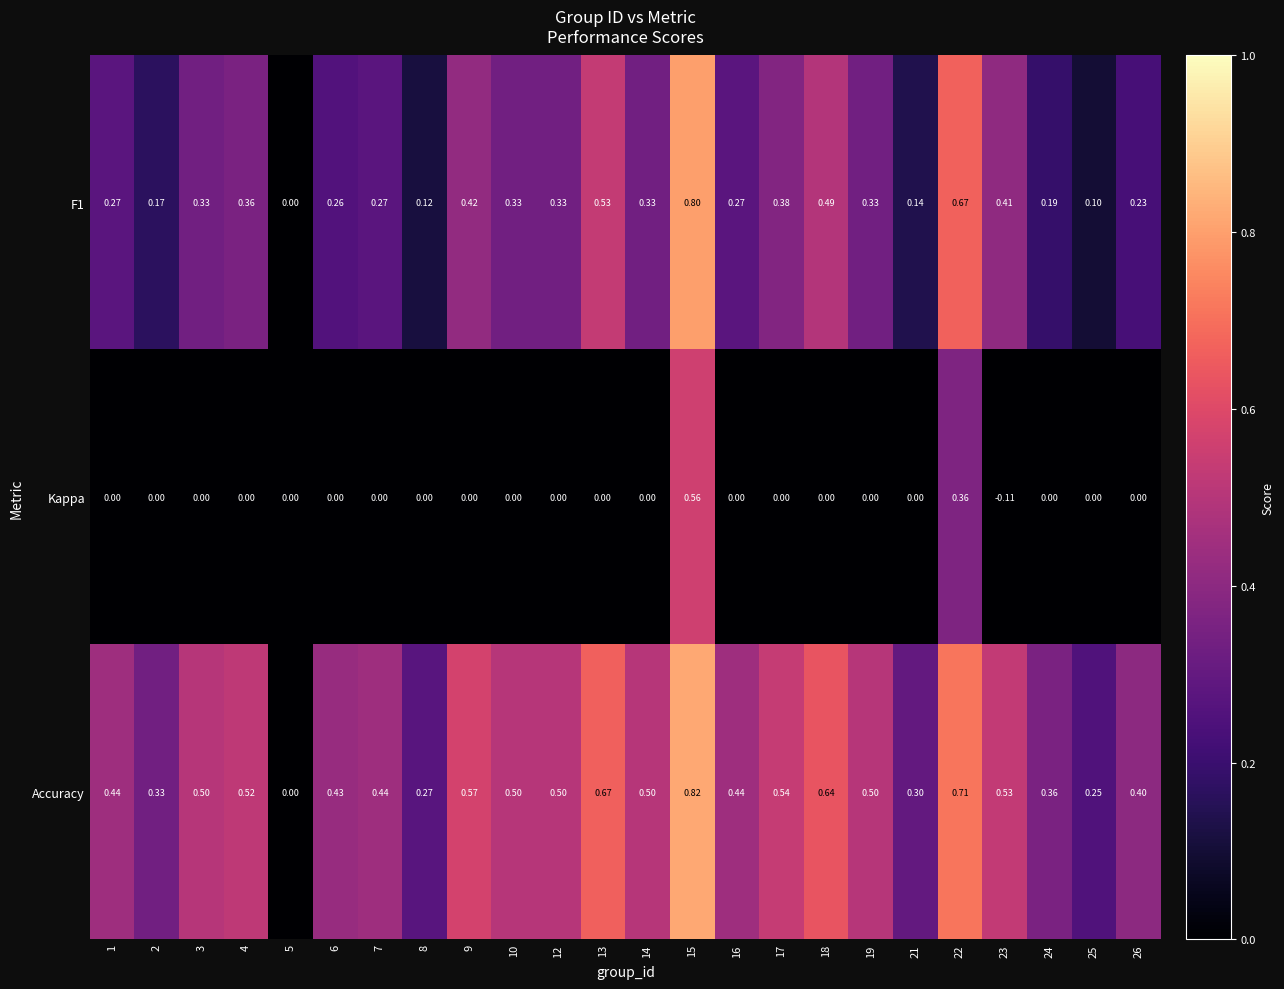

How many negative values does the Kappa series have?

1